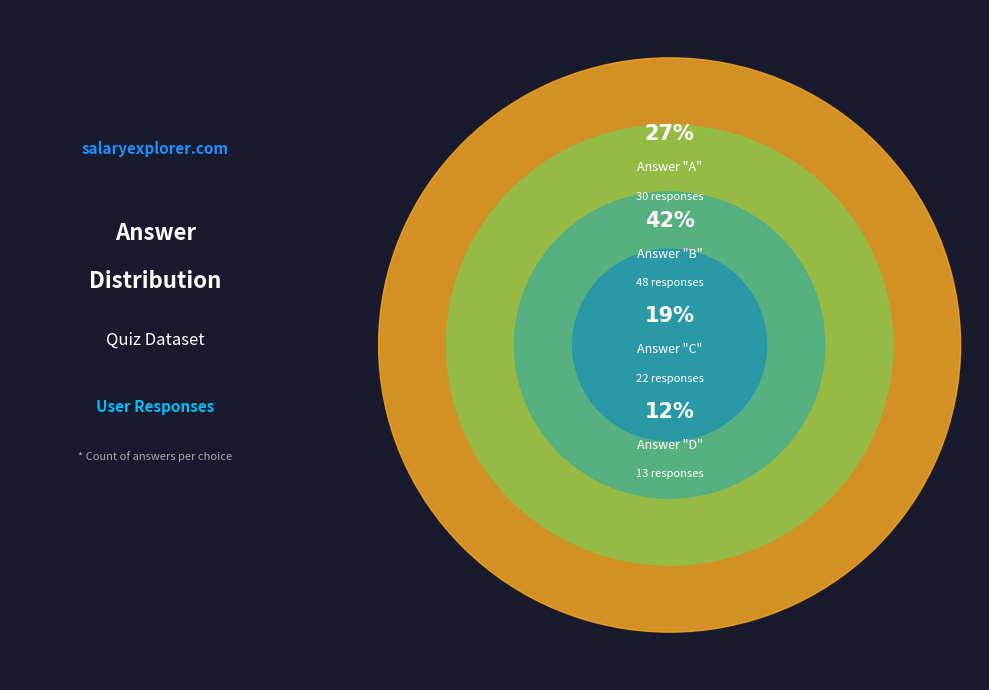

What portion of the pie excludes c?

80.5%